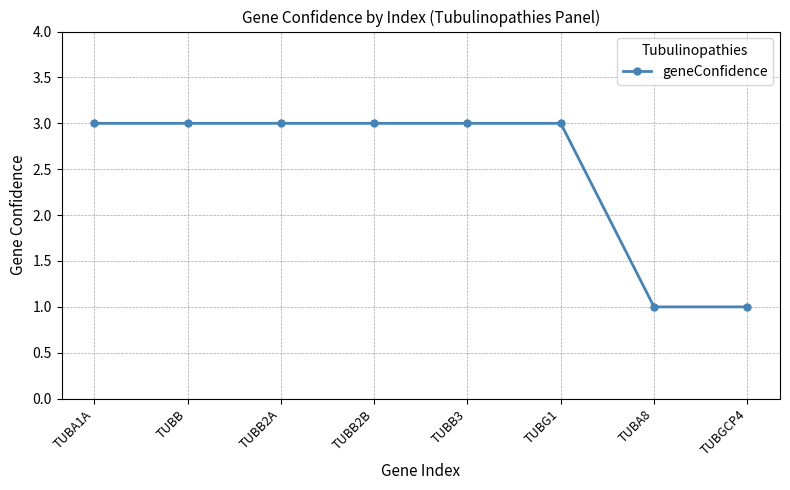

The value at TUBB3 is 3. True or false?

True